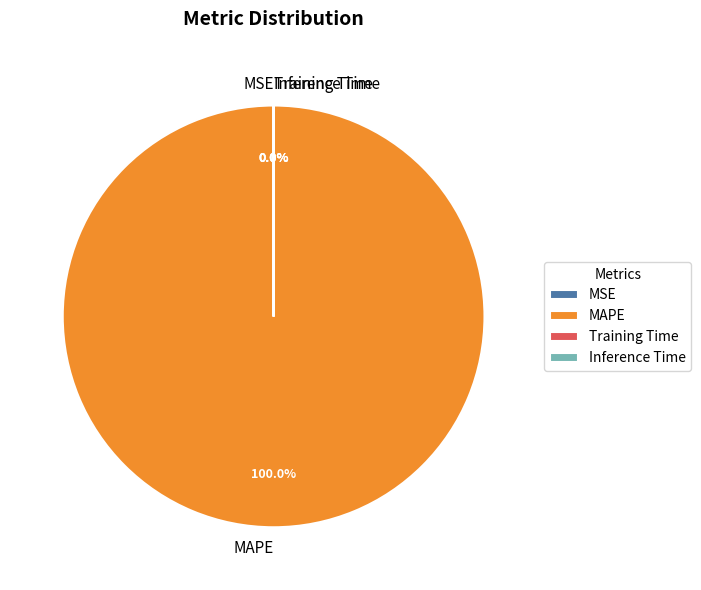

Count the number of slices in the pie.

4